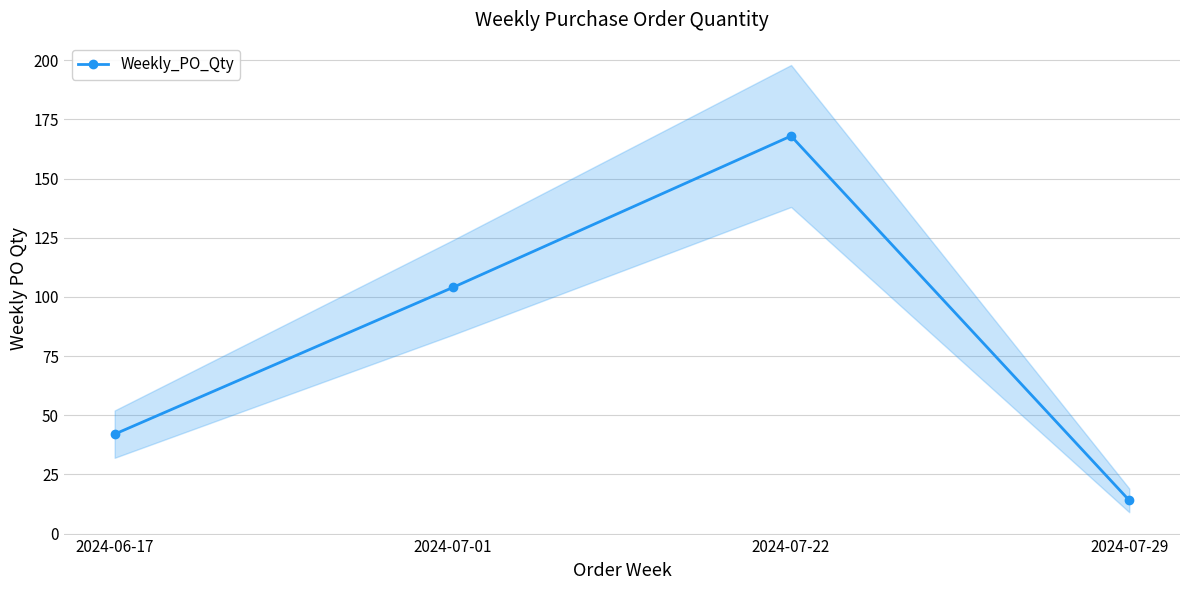

Reading left to right, extract all data points from this chart.

2024-06-17=42	2024-07-01=104	2024-07-22=168	2024-07-29=14